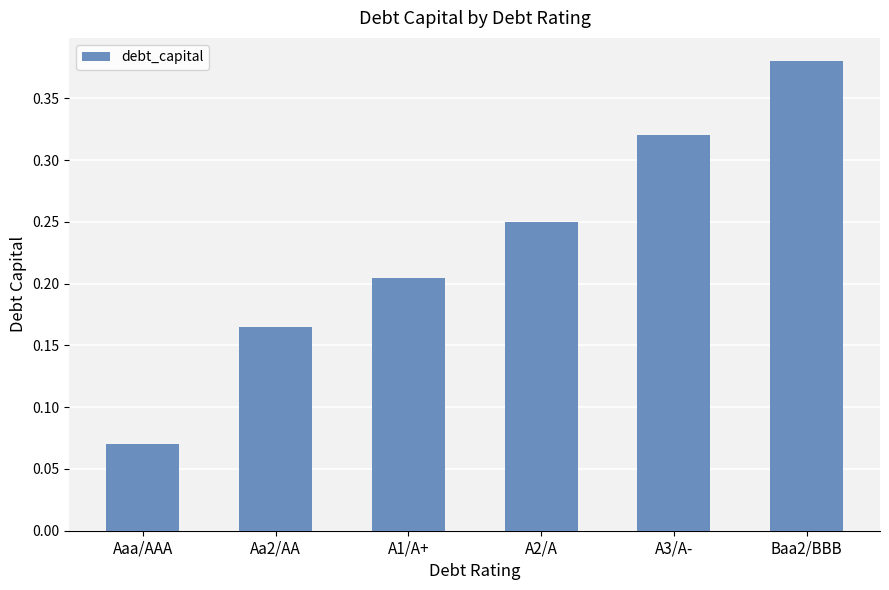

What is the sum of the values at A3/A- and Baa2/BBB?

0.7